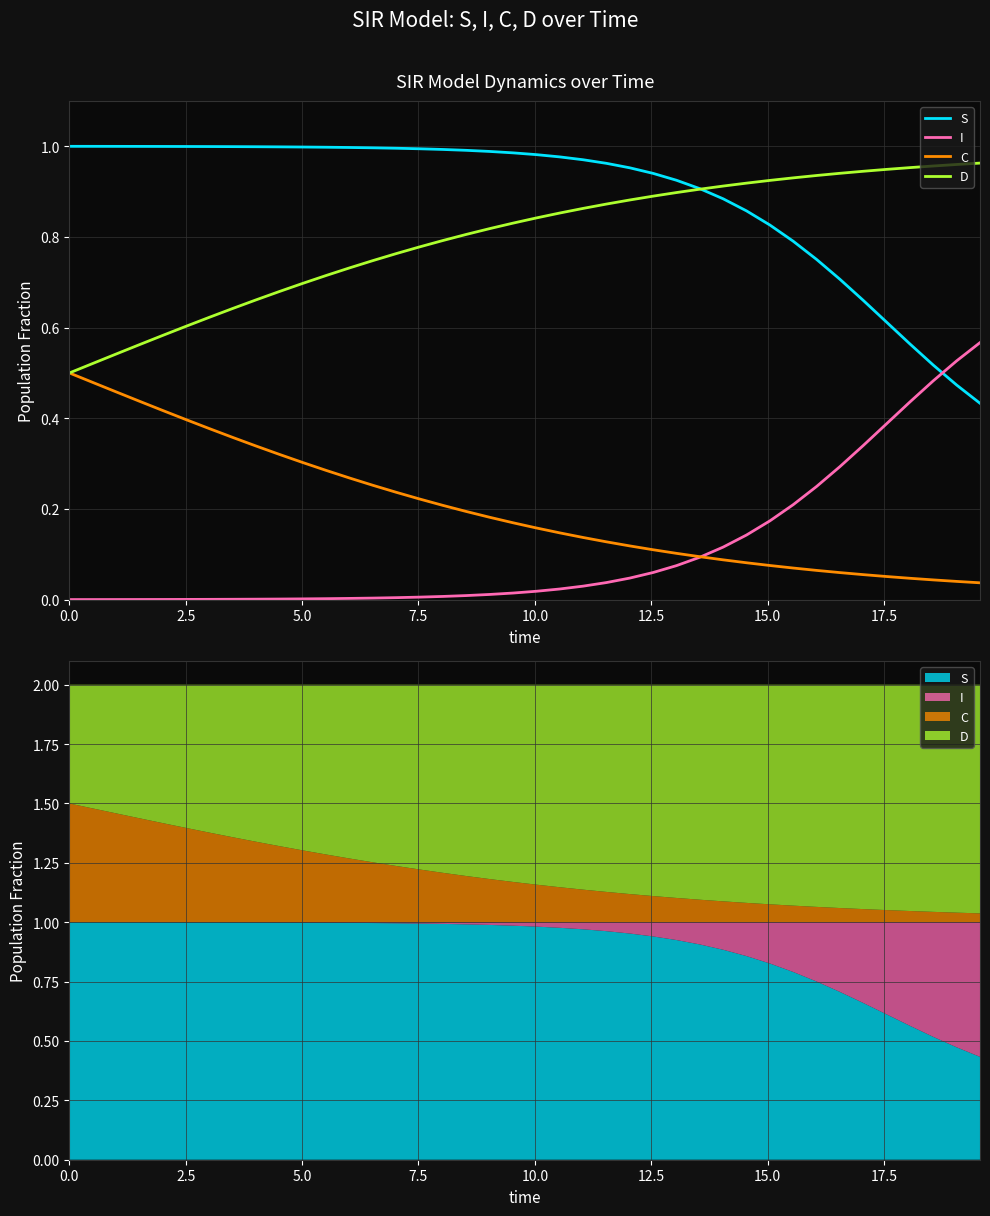

The value of D at 17 is 0.5. True or false?

False